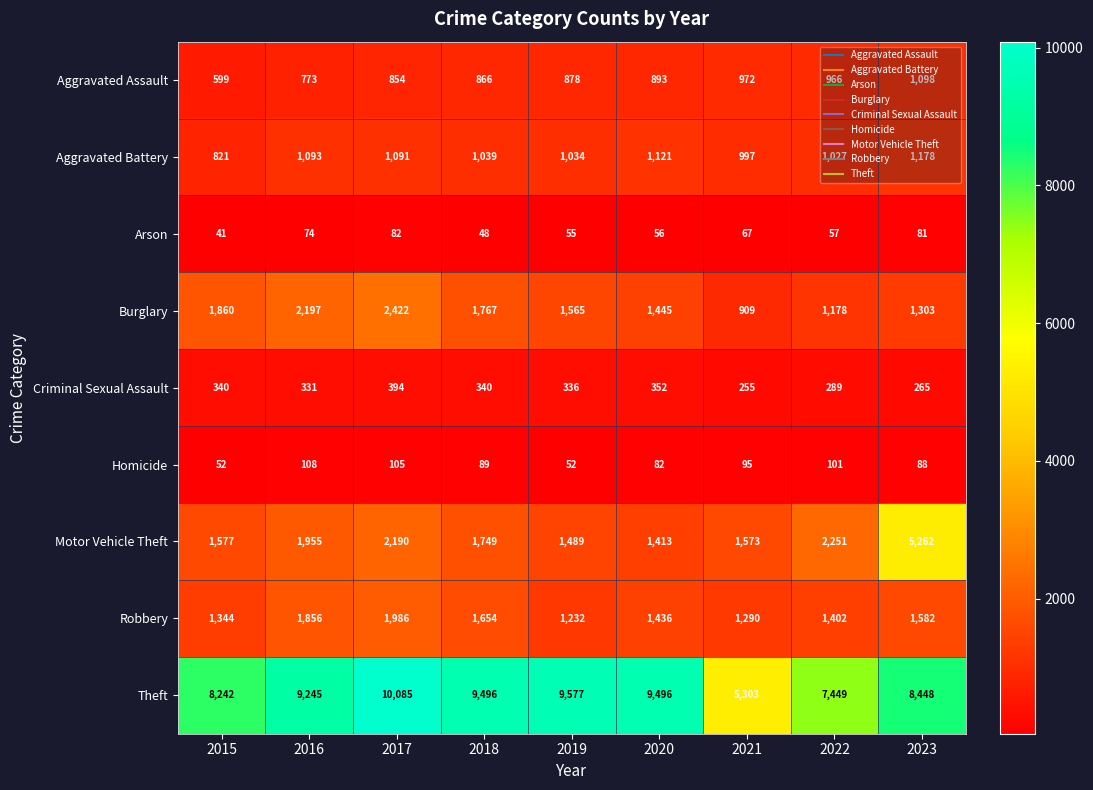

Which series has the largest total across all categories?

Theft